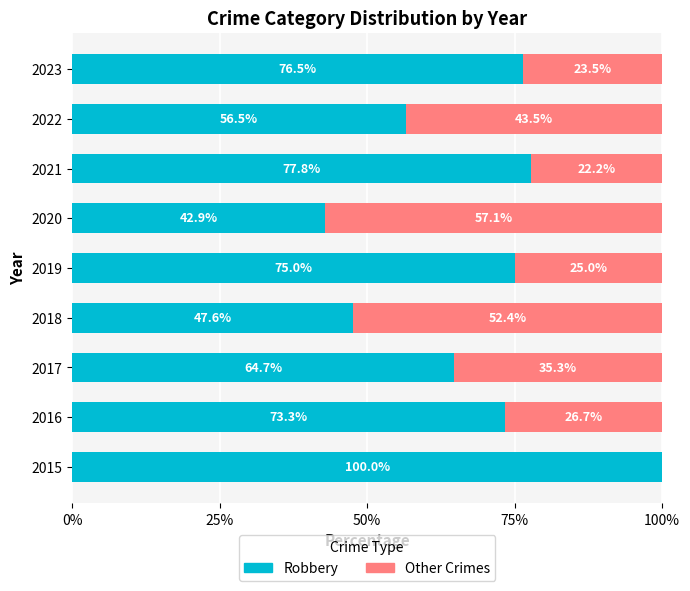

What is the total value across all series at 2021?

100.0